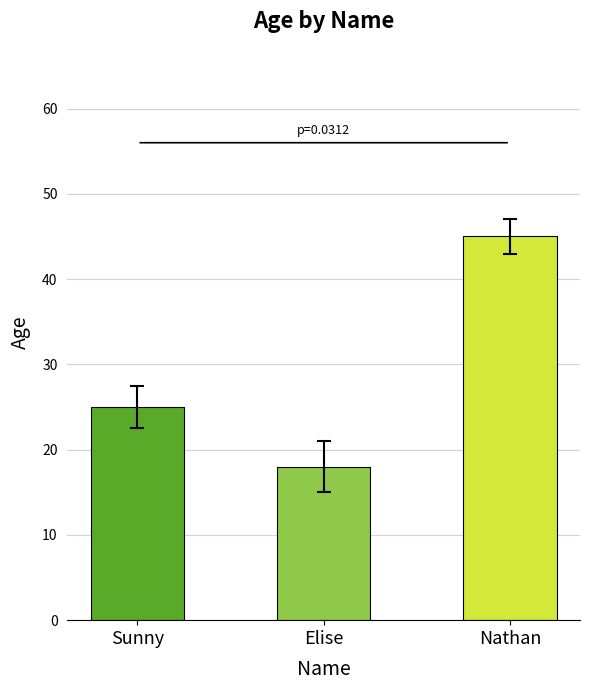

What is the label of the 3rd bar from the right?

Sunny